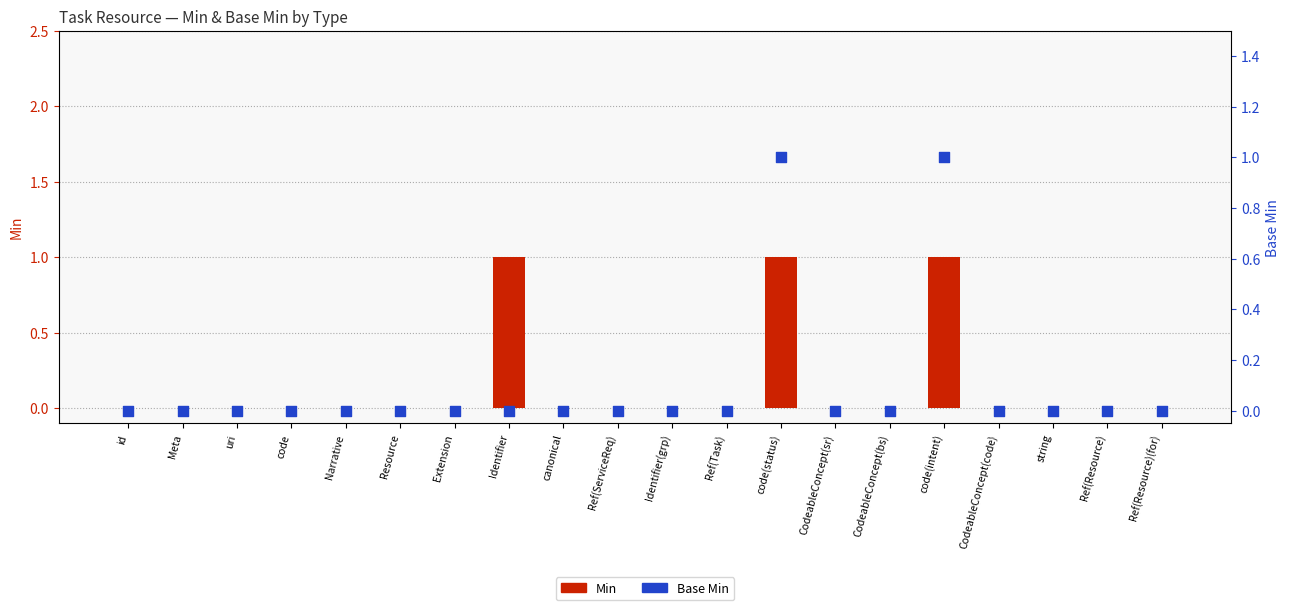

Which series has the largest Y range (max minus min)?

Min